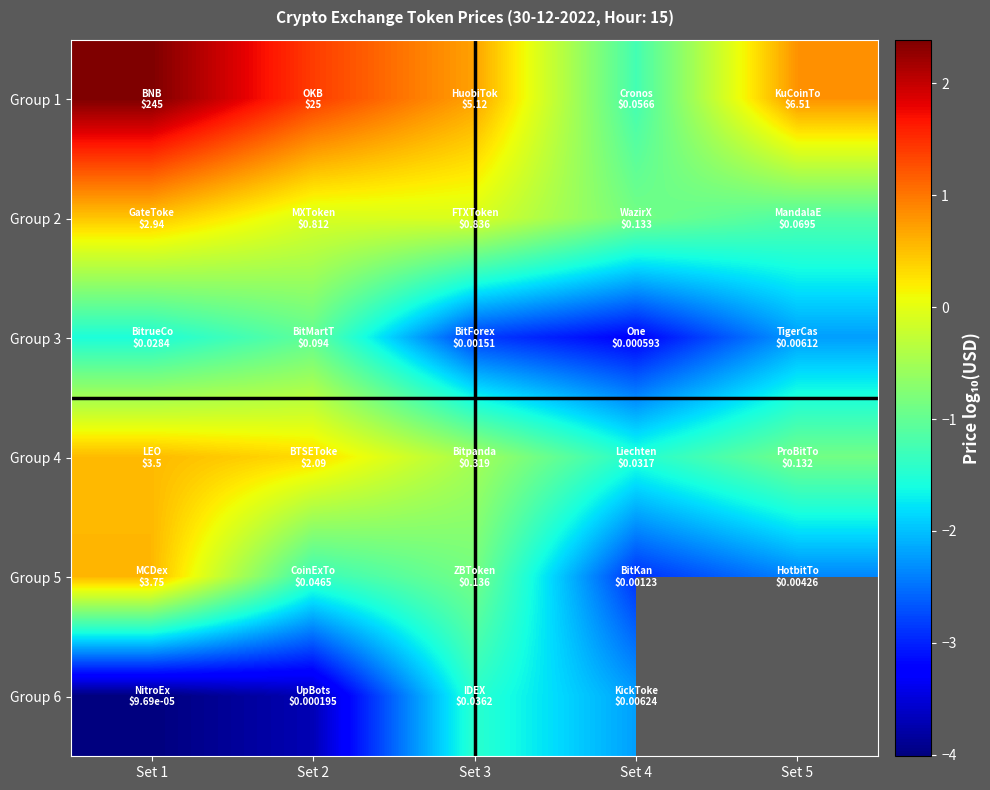

At which category is the sum across all series the highest?

Set 1